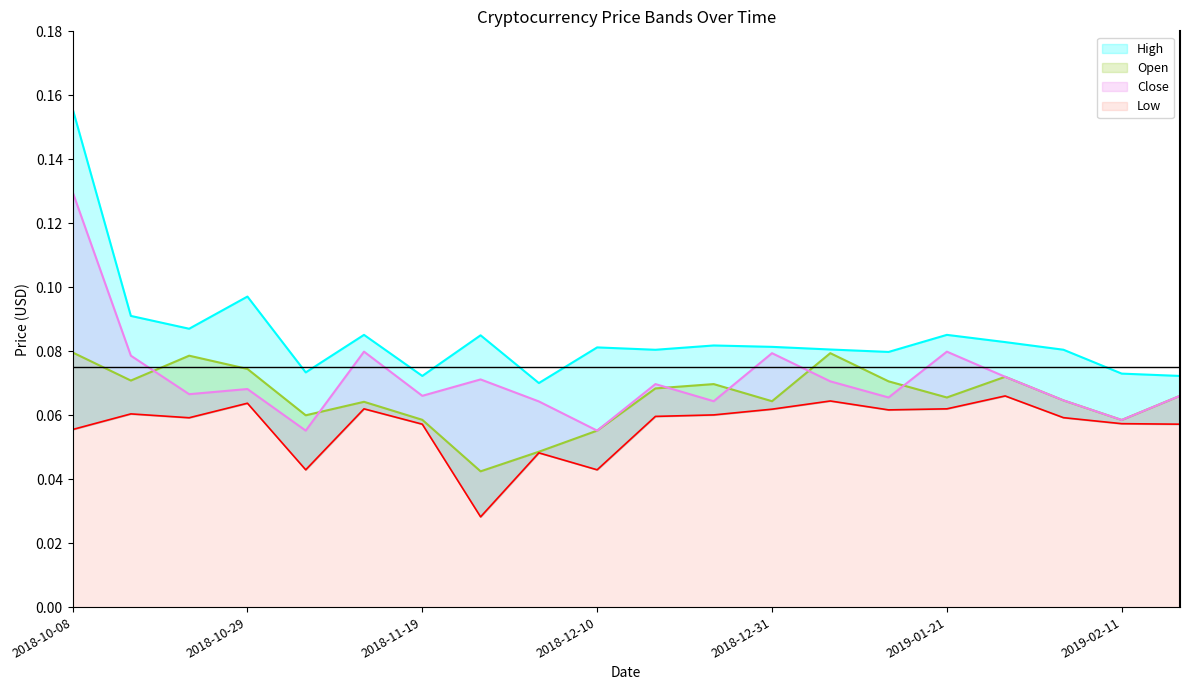

True or false: Low and Open intersect in this chart.

False